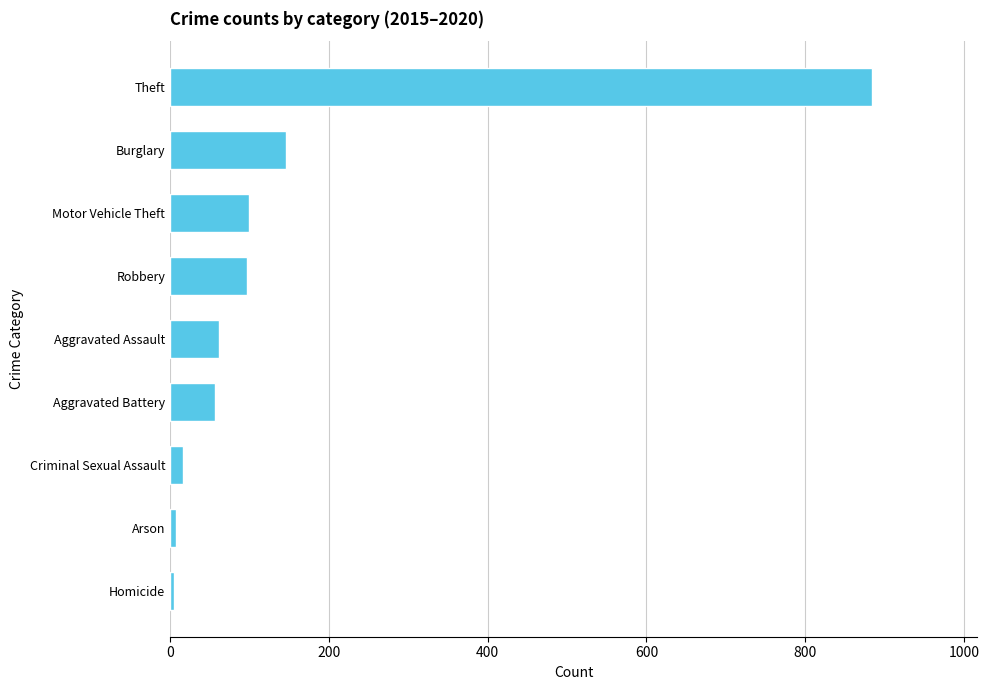

What is the approximate value at Theft?

884